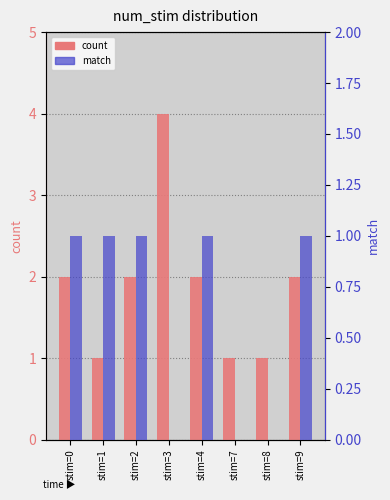

What is the difference between the count values at stim=9 and stim=3?

2